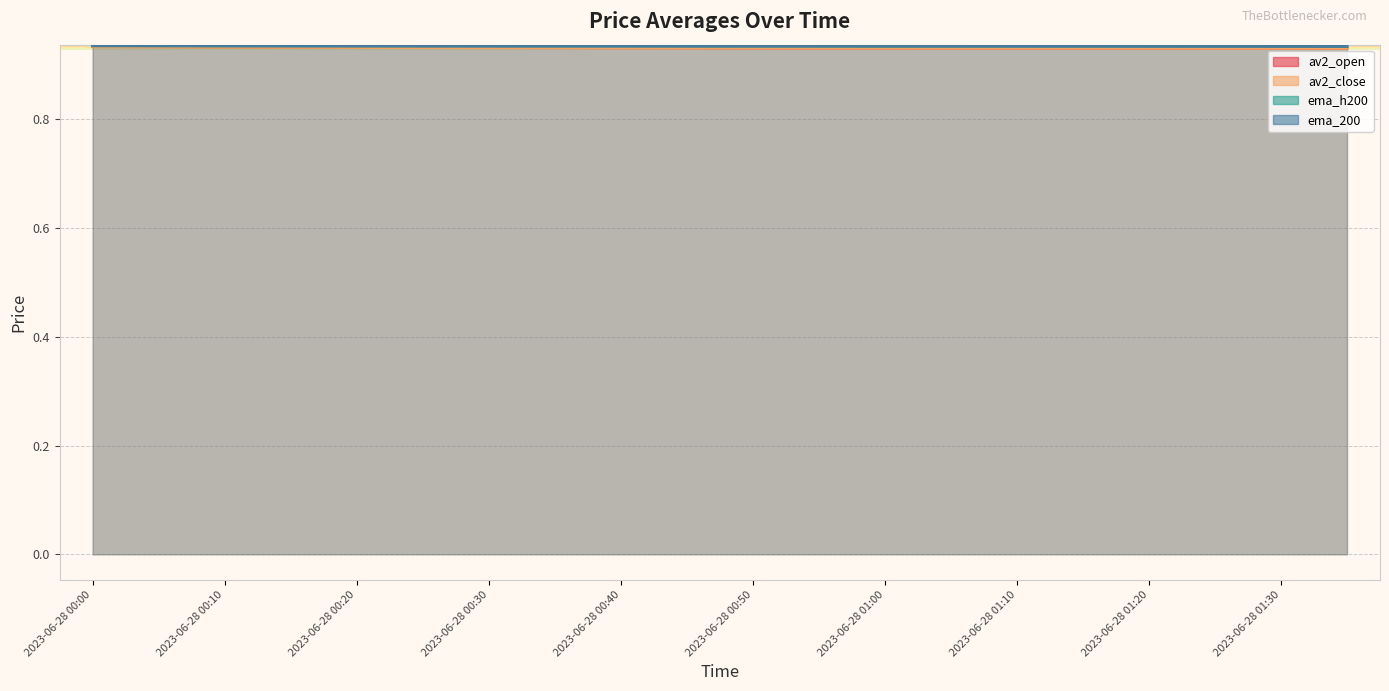

Rank the series at 2023-06-28 01:15 from highest to lowest value.

ema_200, ema_h200, av2_open, av2_close